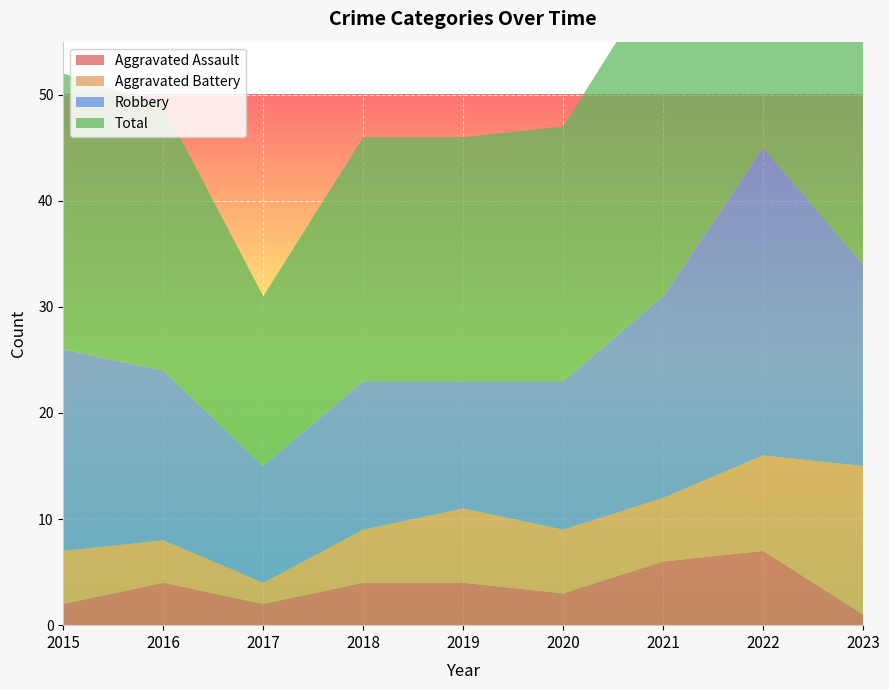

Reading left to right, list all the values displayed in this chart.

Aggravated Assault: 2	4	2	4	4	3	6	7	1
Aggravated Battery: 5	4	2	5	7	6	6	9	14
Robbery: 19	16	11	14	12	14	19	29	19
Total: 26	25	16	23	23	24	31	47	35